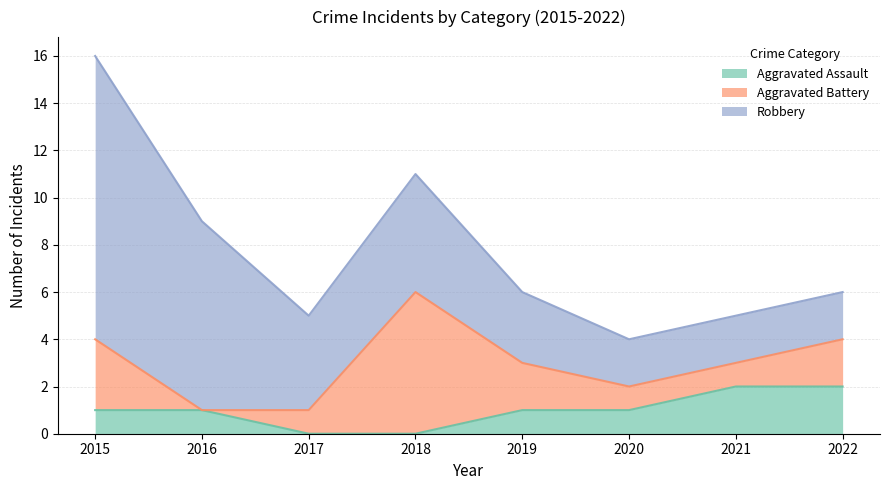

Which series has the largest range (max minus min)?

Robbery